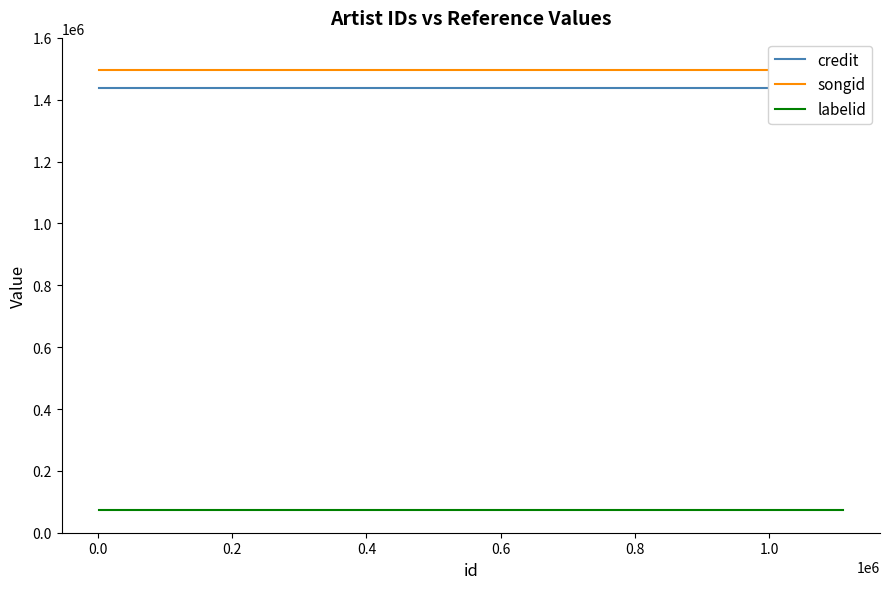

Is it true that labelid equals 30942 at 0.2?

False